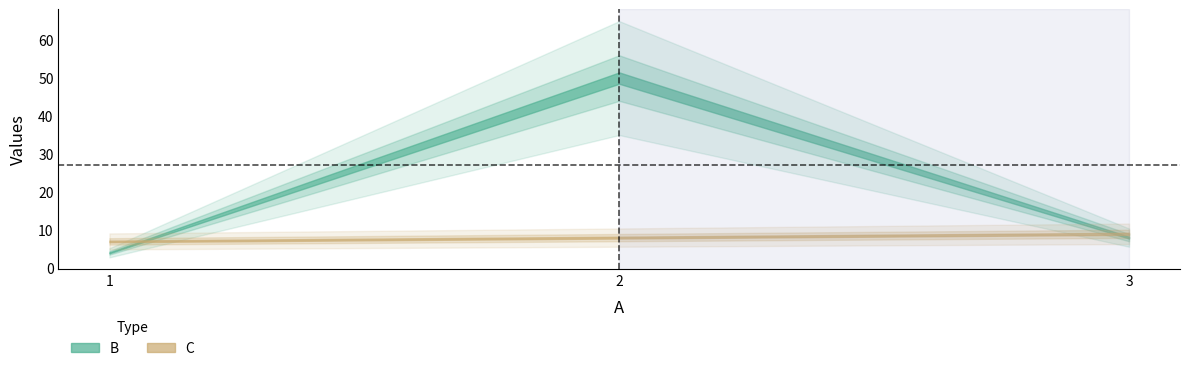

List the labels in order of C value, smallest first.

1, 2, 3